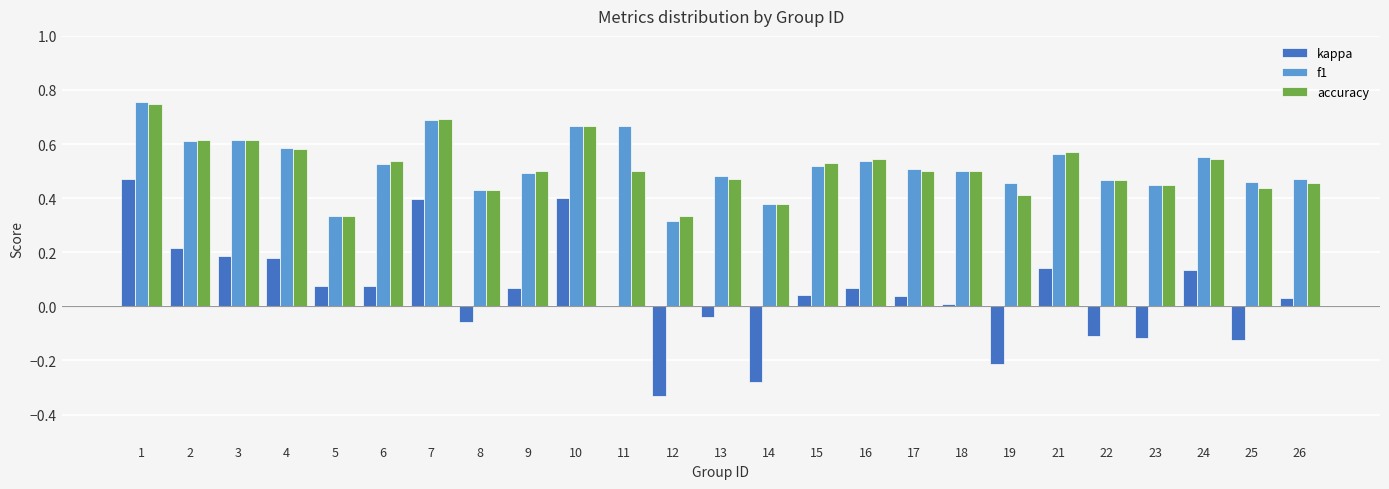

Which series changed the most between 6 and 12?

kappa